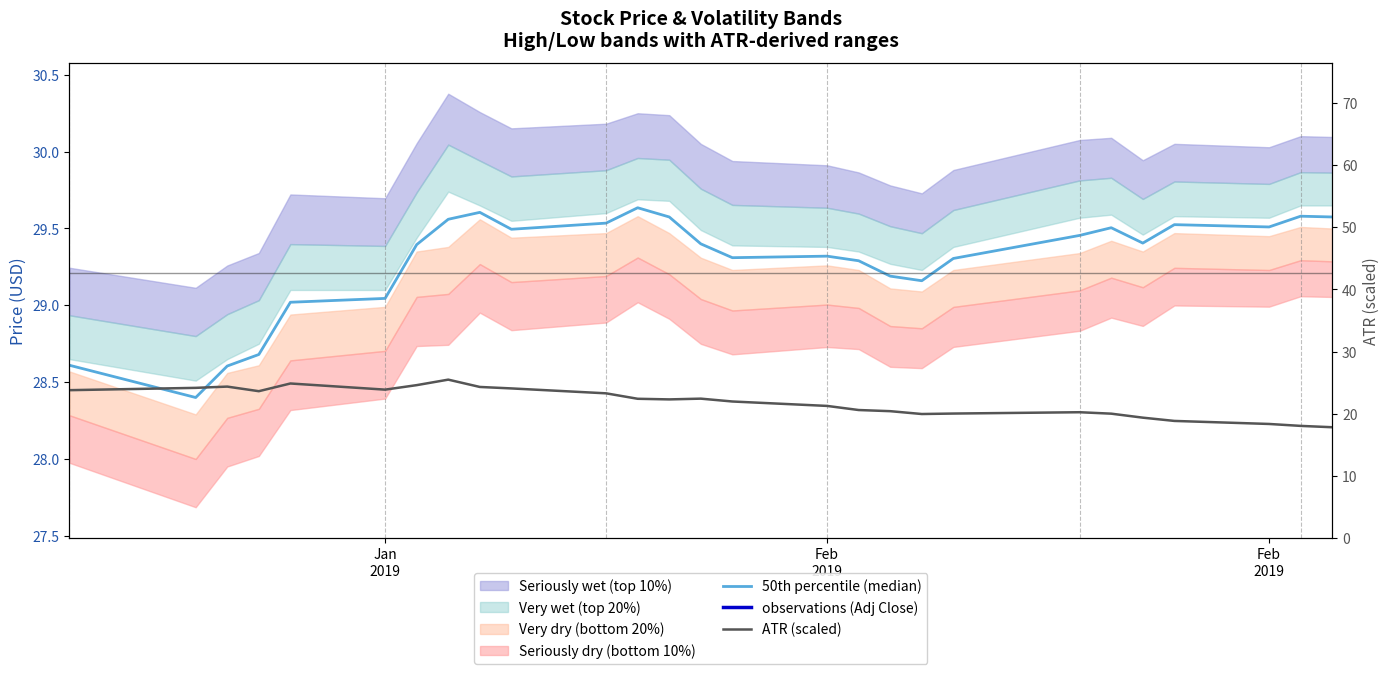

The observations (Adj Close) series shows 7.6 at 19. True or false?

False